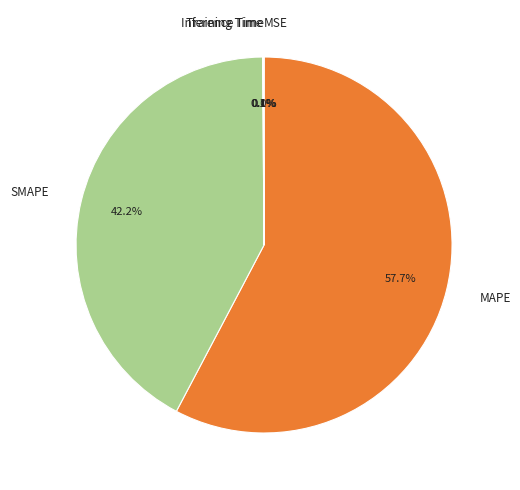

What is the largest slice in the pie chart?

MAPE